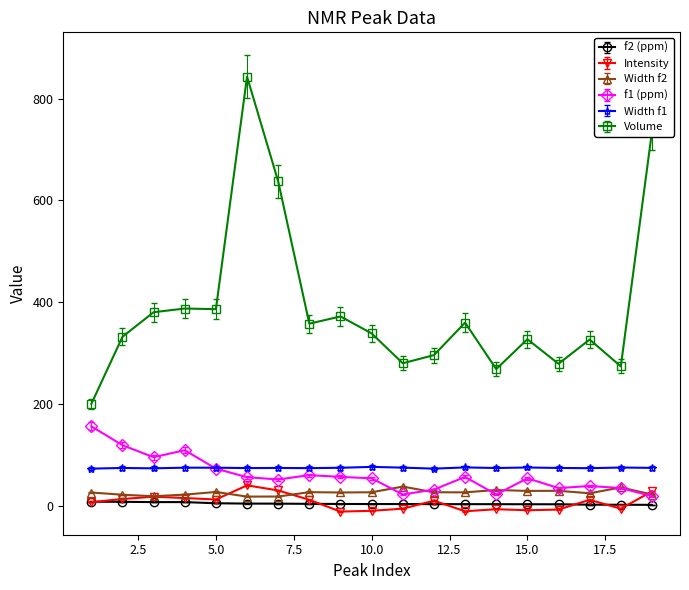

Which series has the largest total across all categories?

Volume